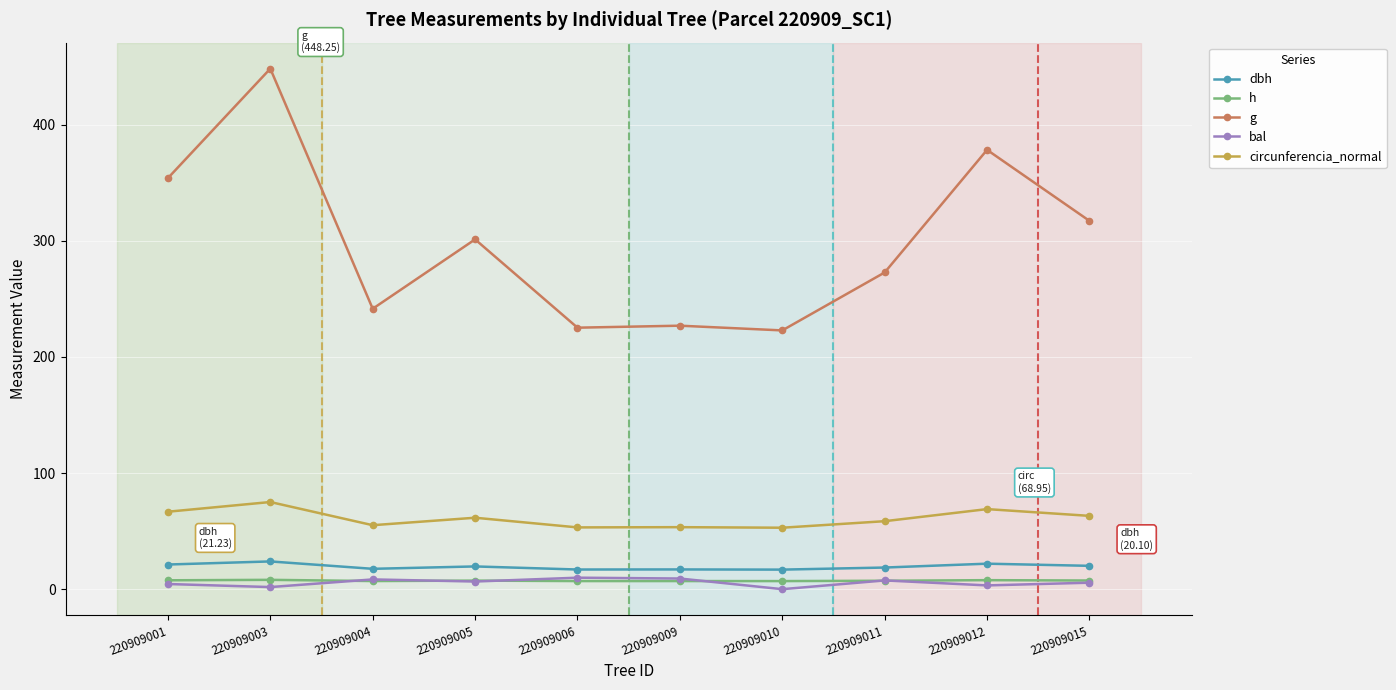

True or false: h has more than 1 interior local peaks.

True